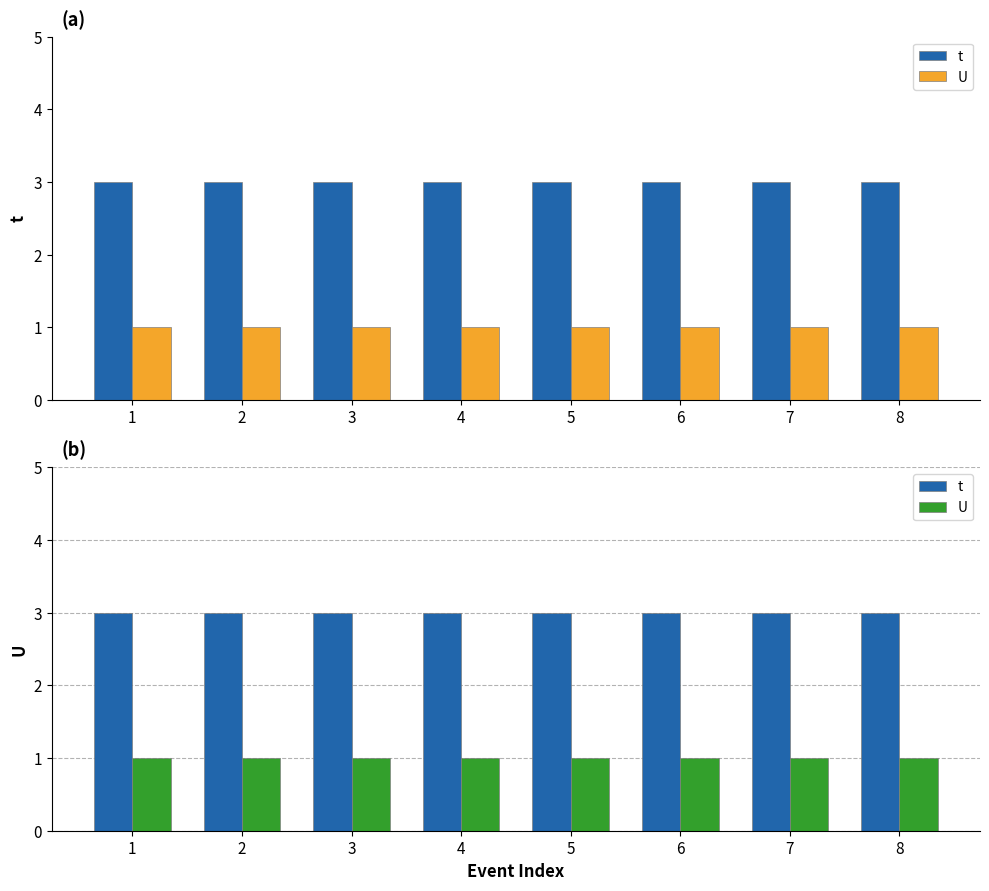

Is the value of t at 6 greater than the value of U at 1?

Yes